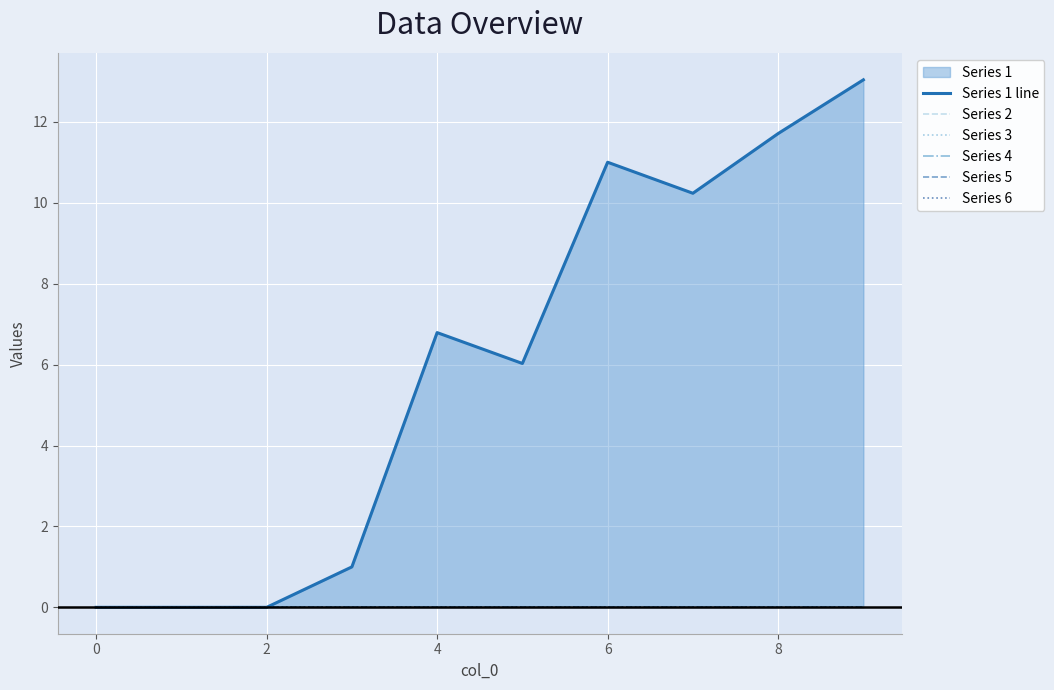

At how many categories does at least one series exceed 1?

6